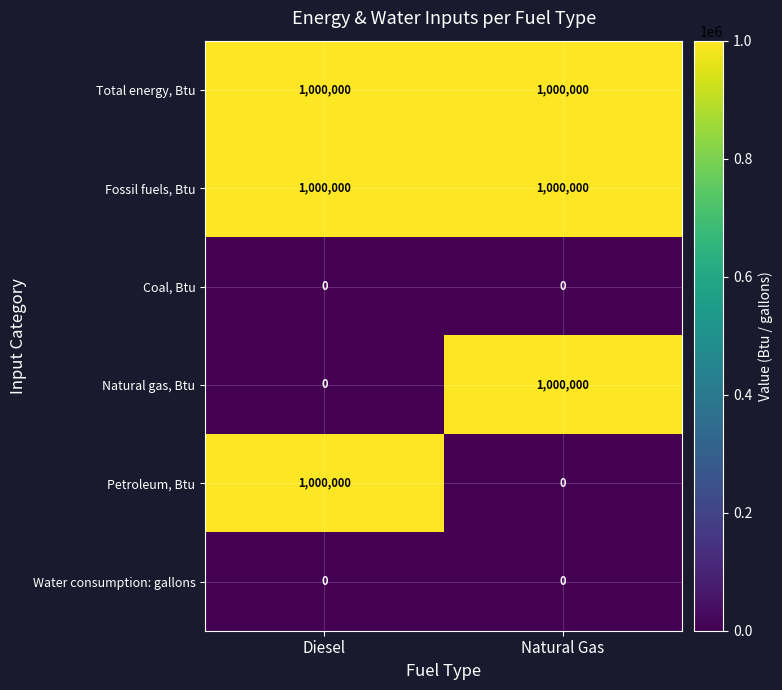

What is the total value across all series at Natural Gas?

3000000